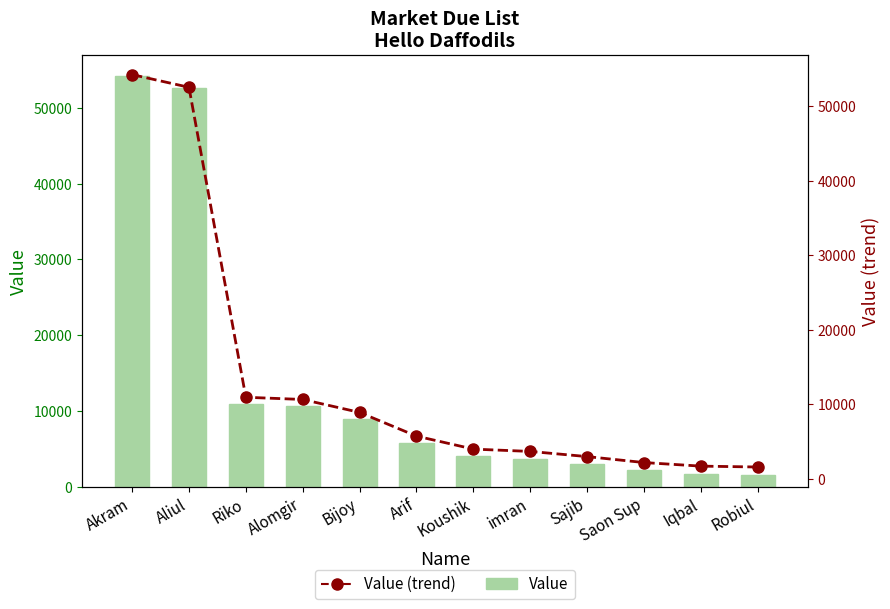

Which series changed the most between Alomgir and imran?

Value